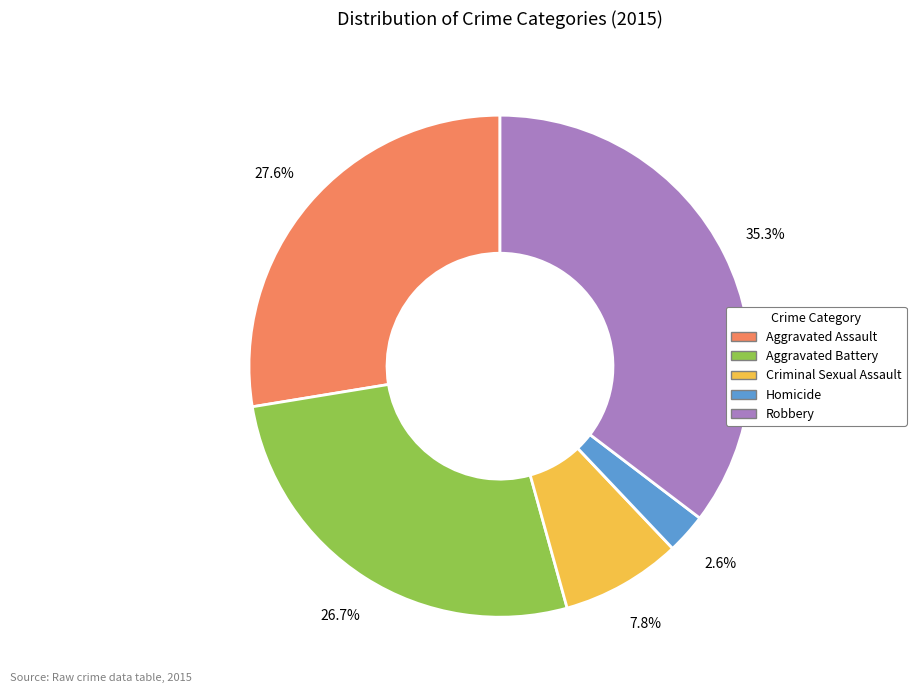

Which has a higher value, Aggravated Assault or Robbery?

Robbery